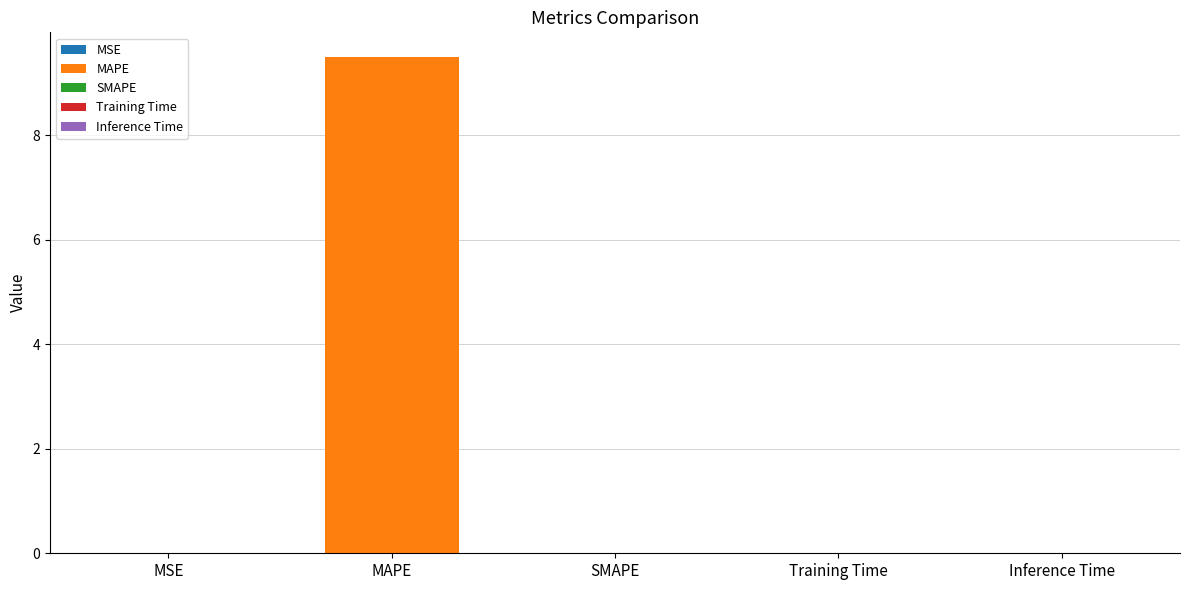

Is it true that the value at SMAPE is 3.4?

False